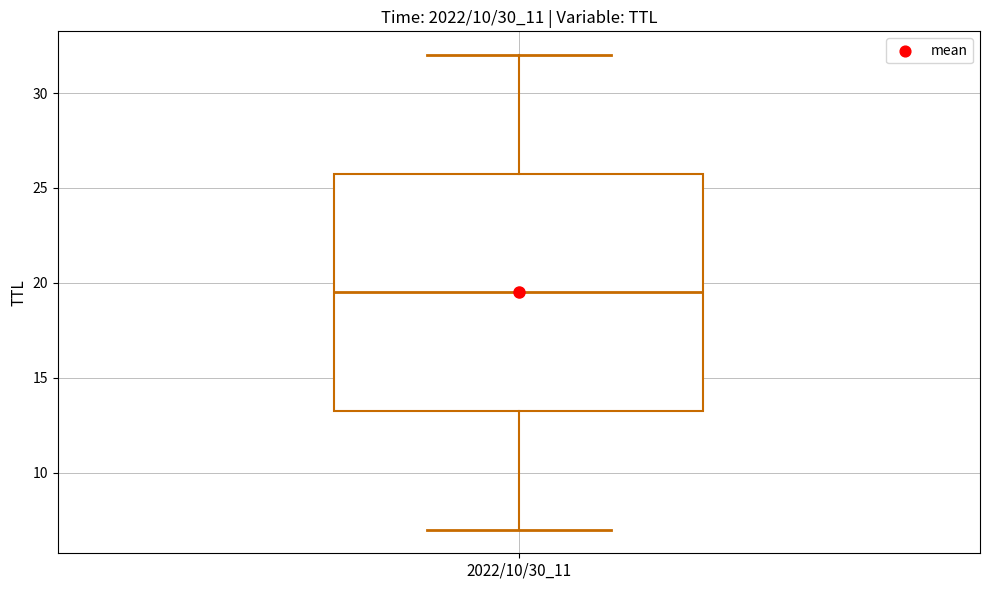

Read this box plot against the y-axis: the position of the median line, the range covered by the box, and the ends of both whiskers. The values are not printed on the chart, so give them approximately, as read against the axis.

median 19.5, box 13.5 to 26.0, whiskers 7.0 to 32.0